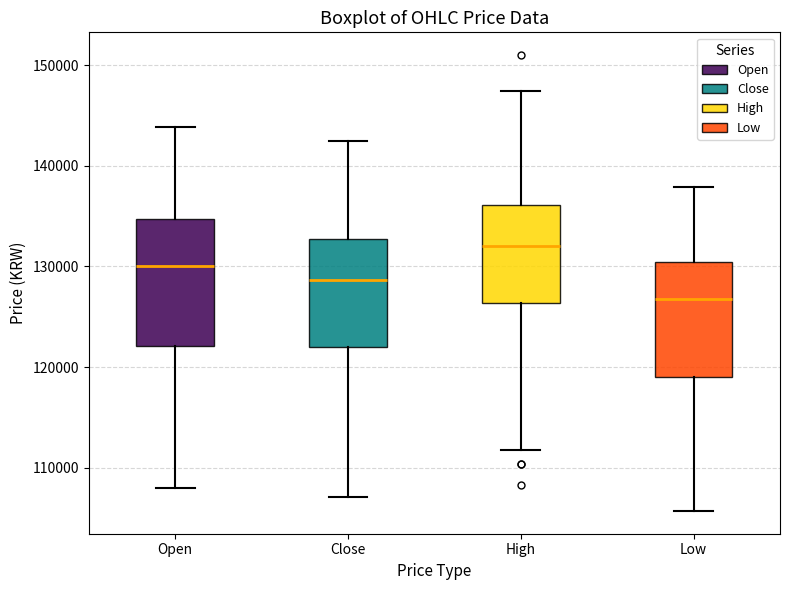

Reading left to right, transcribe this box plot: for each box, give where its median line is, the range the box spans, and where its two whiskers end, as read against the y-axis. The values are not printed on the chart, so give them approximately, as read against the axis.

Open: median 130000, box 122000 to 135000, whiskers 108000 to 144000
Close: median 129000, box 122000 to 133000, whiskers 107000 to 143000
High: median 132000, box 126000 to 136000, whiskers 112000 to 147000
Low: median 127000, box 119000 to 130000, whiskers 106000 to 138000